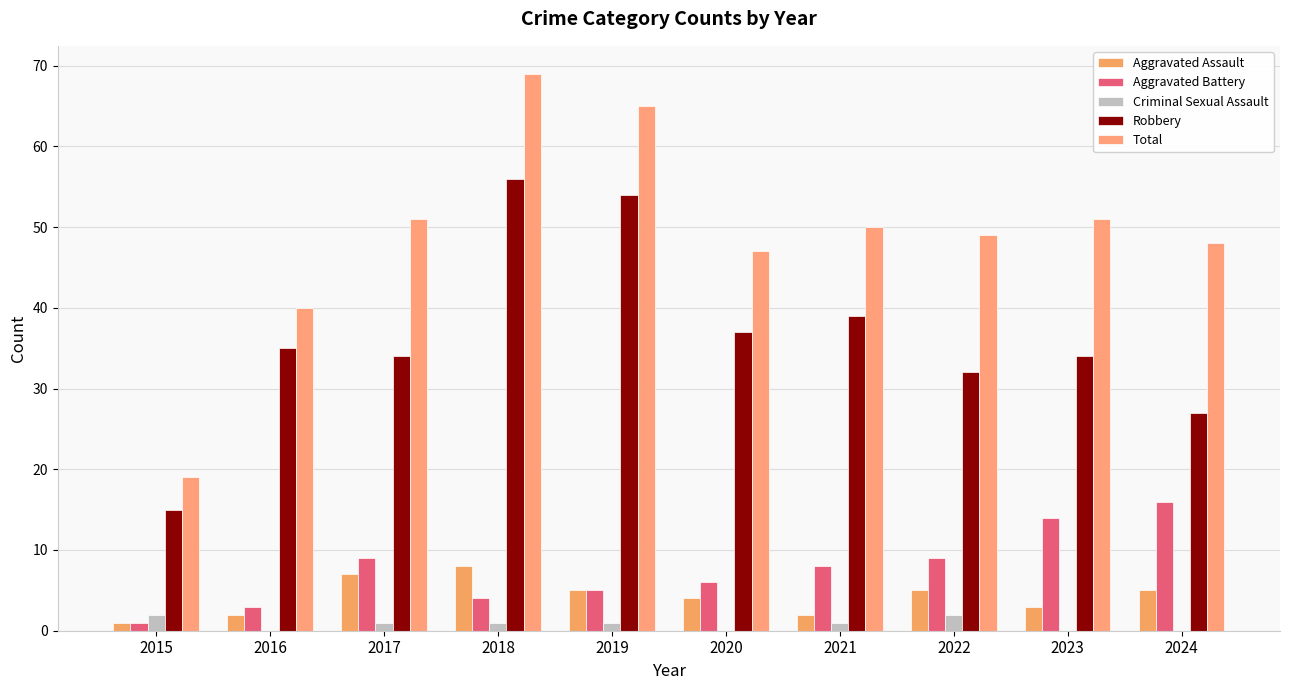

Are the bars grouped side by side (vs. stacked)?

Yes